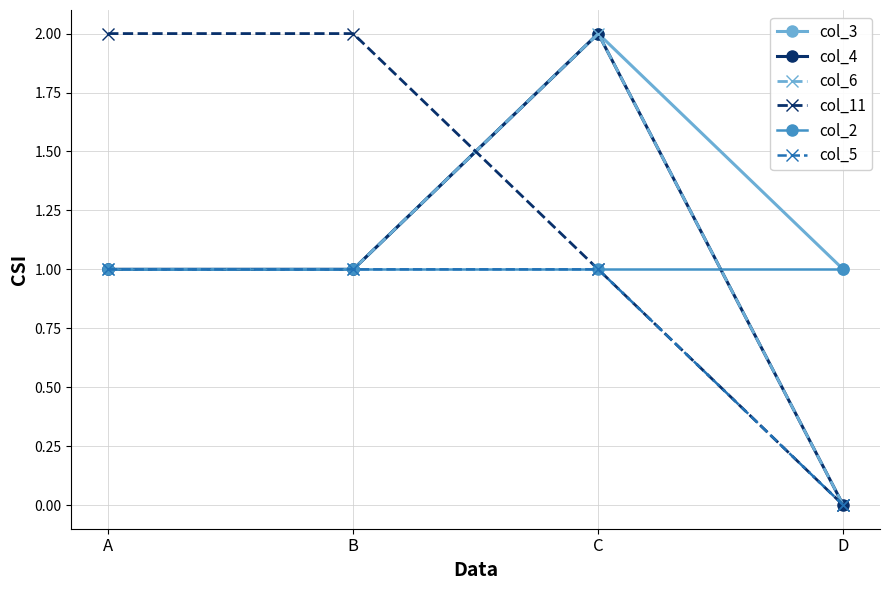

Which category has the lowest value in the col_6 series?

D